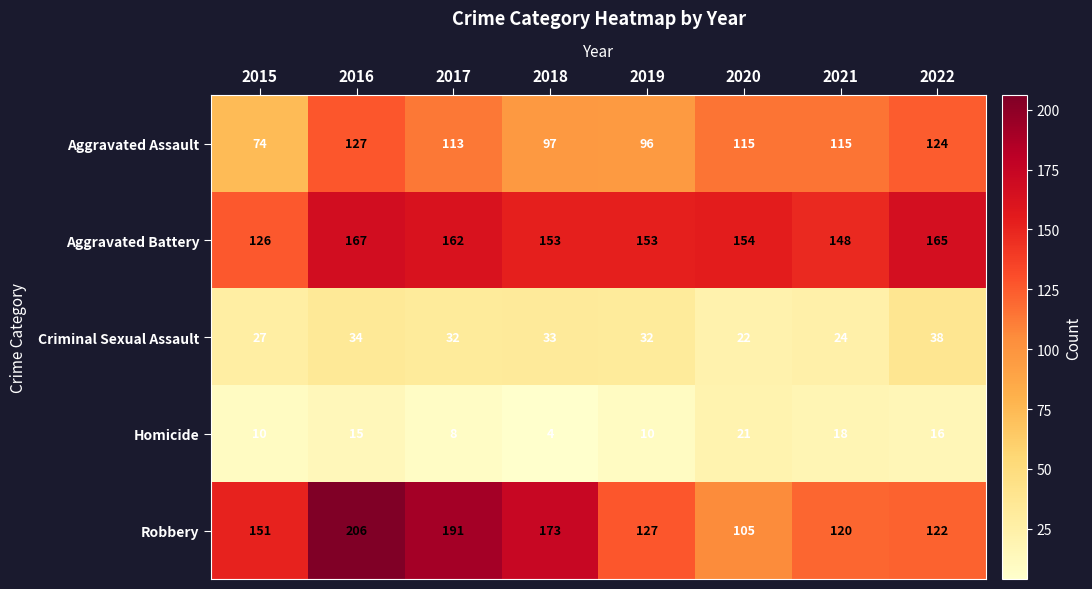

The value of Aggravated Assault at 2015 is 114. True or false?

False